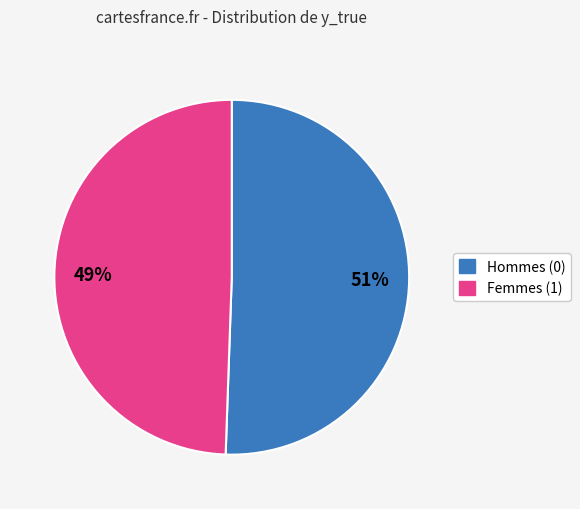

Is there any slice that represents more than half of the pie?

Yes